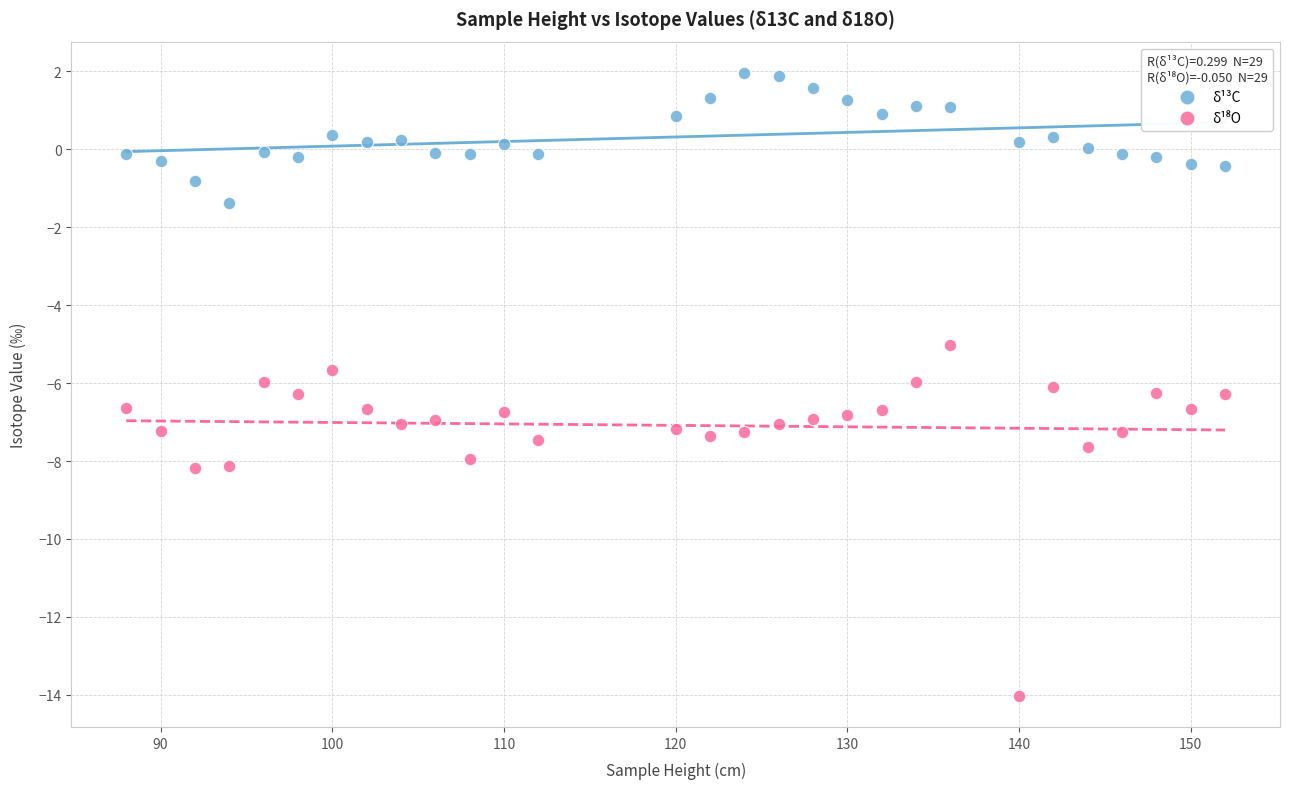

What is the X range (max minus min) for the scatter plot?

64.0